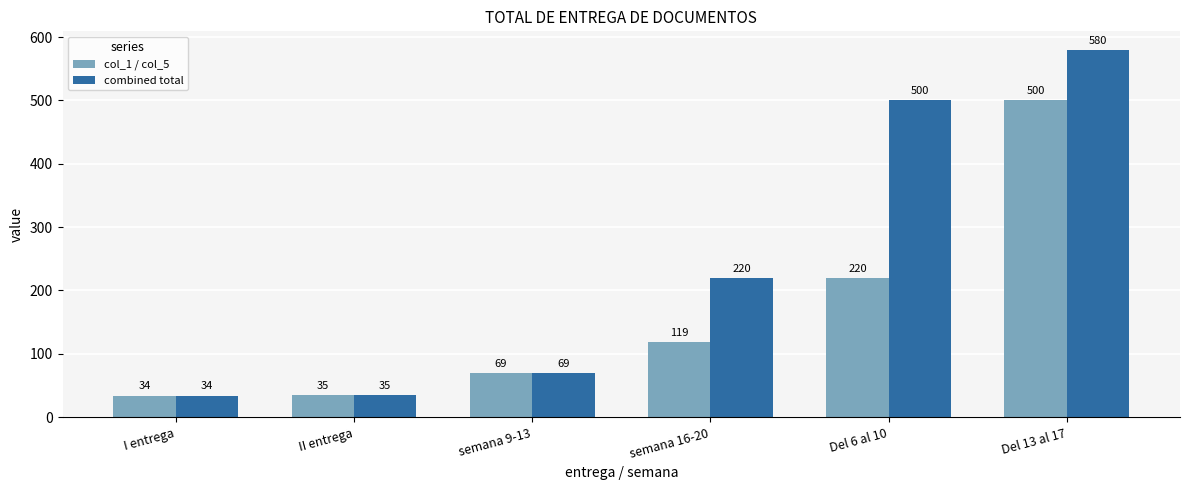

What is the difference between the maximum and minimum values in the col_1 / col_5 series?

466